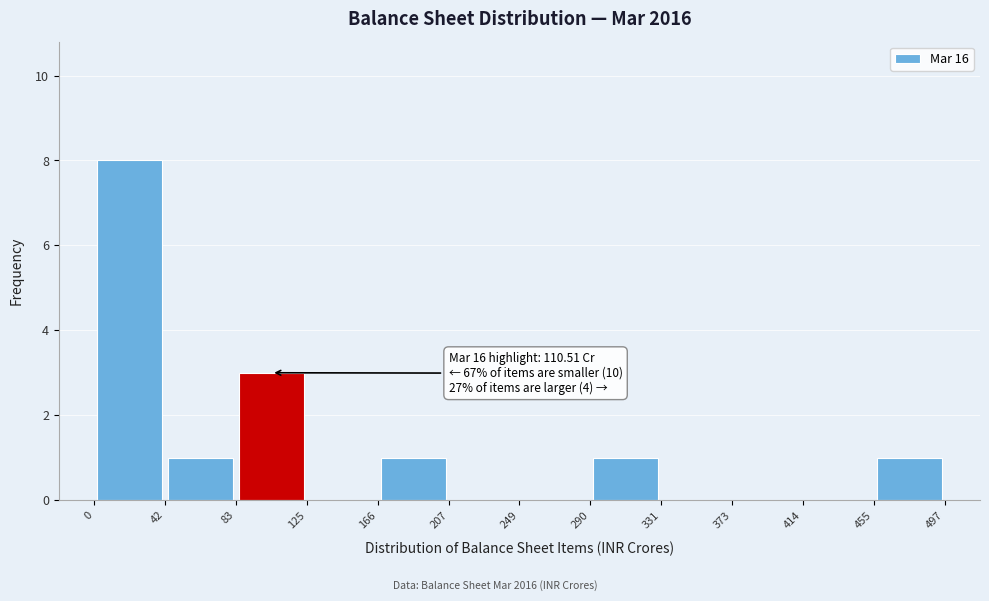

Over which range of the x-axis is the bar tallest?

0 to 42